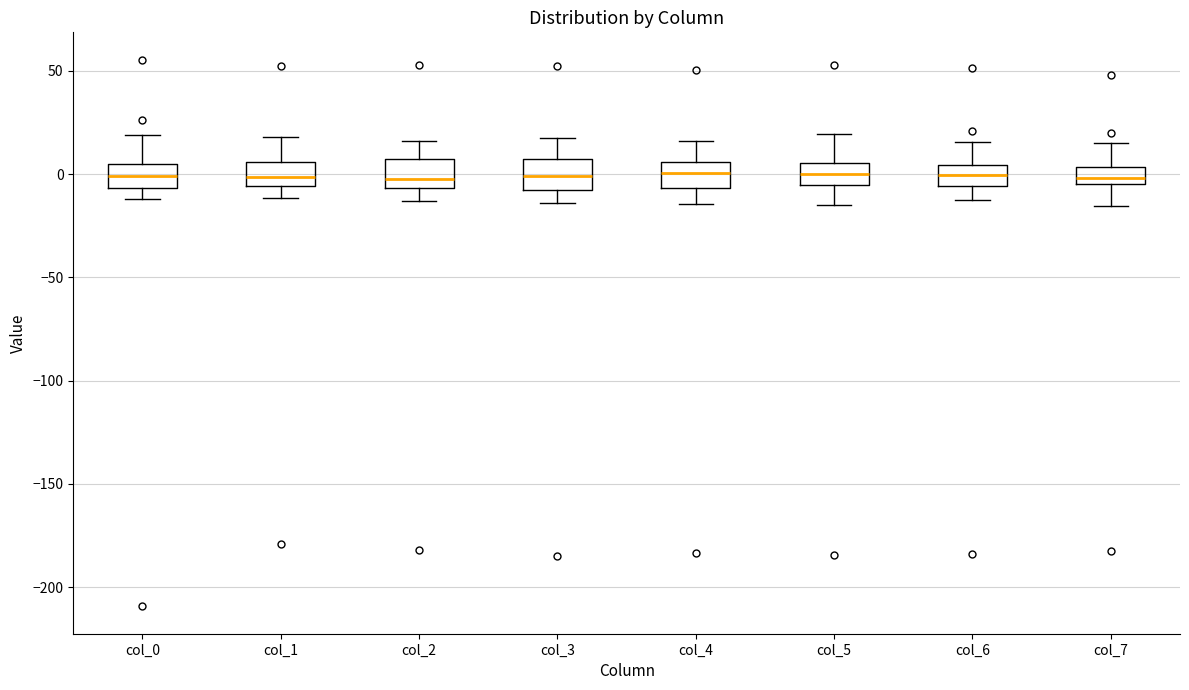

Where is the upper edge of the box for col_0 on the y-axis? The values are not printed on the chart, so give them approximately, as read against the axis.

5